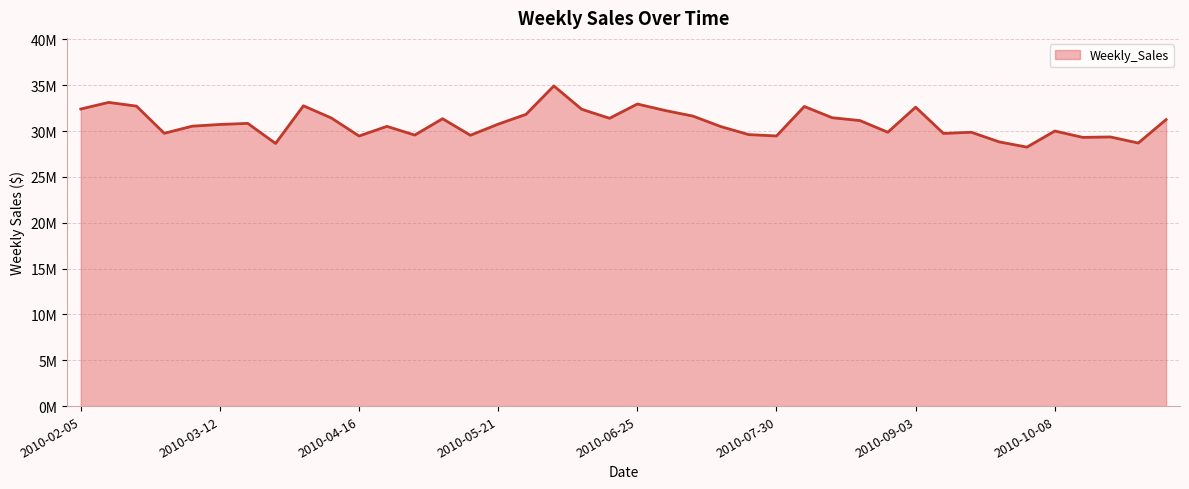

What is the label of the 13th point from the right?

2010-08-13